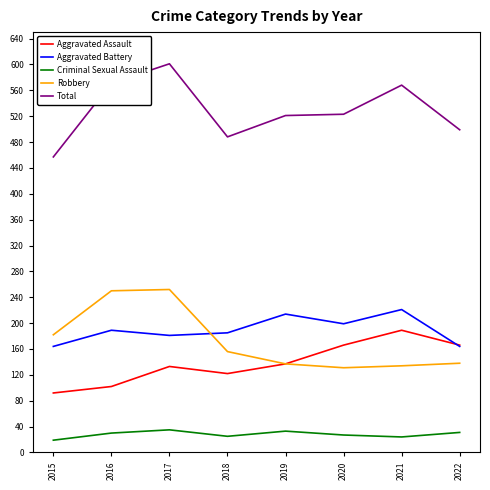

What is the minimum value for Aggravated Assault?

92